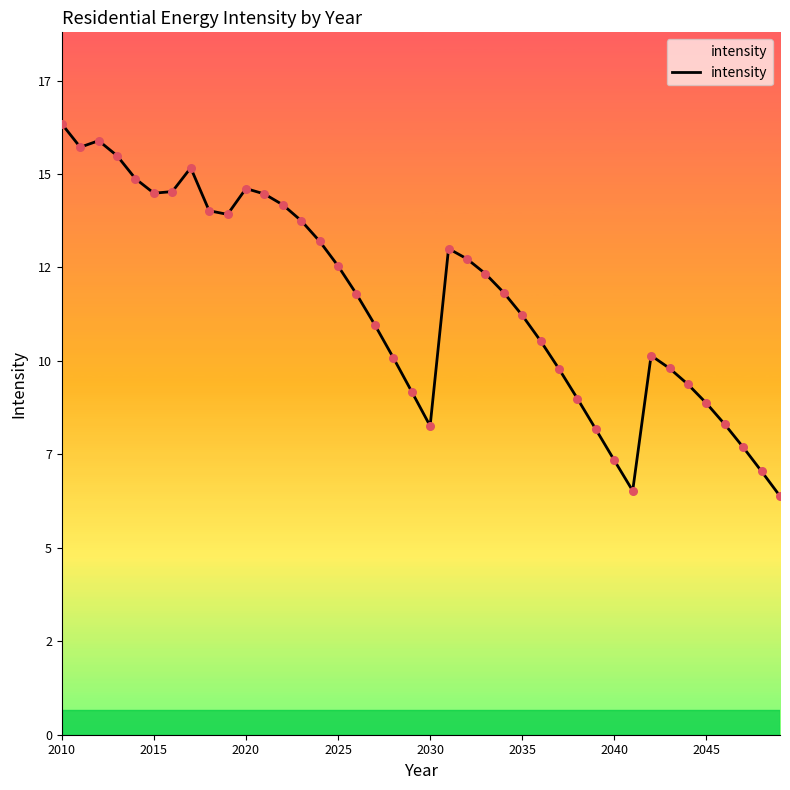

Is this an area chart (filled region under the line)?

Yes